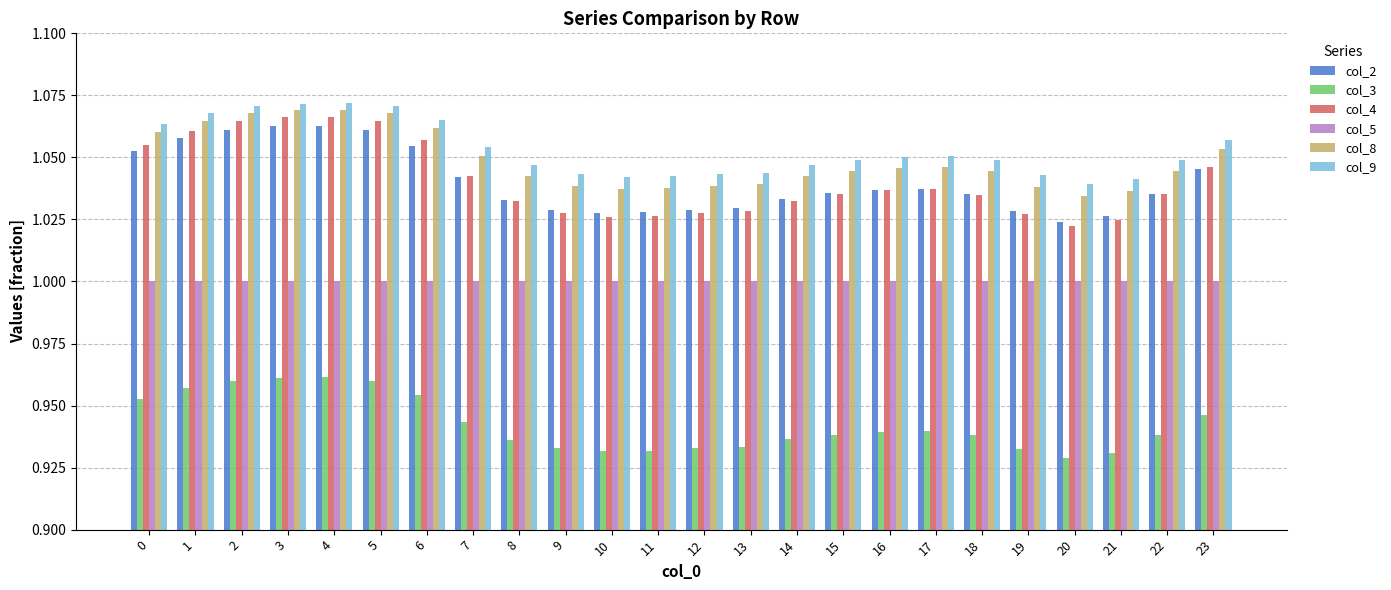

How many groups of bars are there?

24